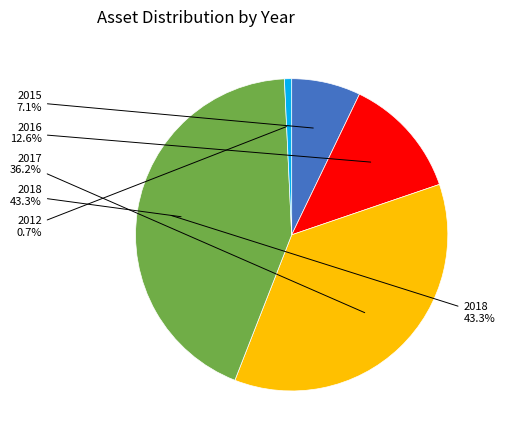

What portion of the pie excludes 2016?

87.4%